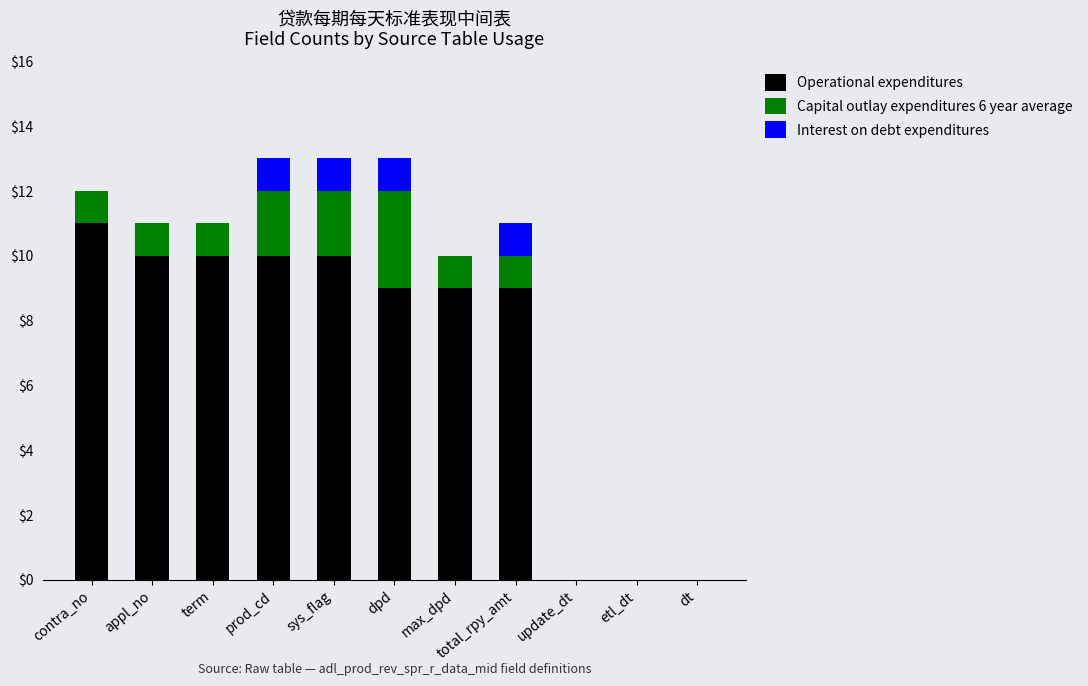

The value of Operational expenditures at sys_flag is 10. True or false?

True